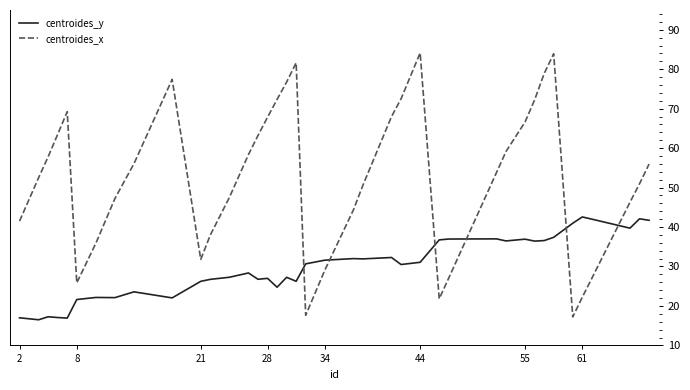

What is the difference between the maximum and minimum values in the centroides_y series?

26.1